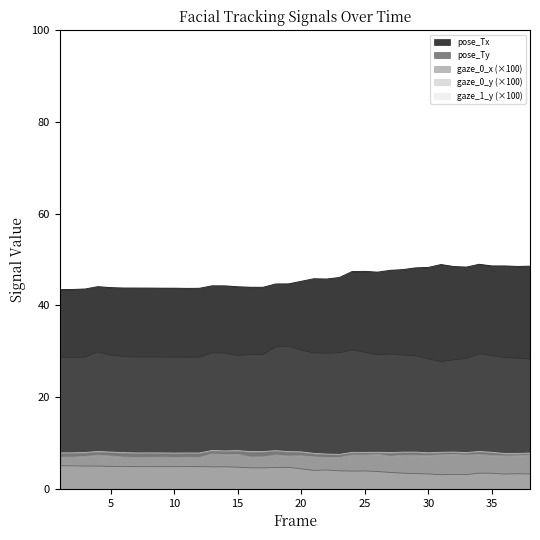

Reading right to left, extract all data points from this chart.

gaze_0_x: 38=3.2	37=3.3	36=3.2	35=3.4	34=3.4	33=3.1	32=3.1	31=3.1	30=3.2	29=3.3	28=3.4	27=3.6	26=3.8	25=3.9	24=3.9	23=3.9	22=4.1	21=4.0	20=4.4	19=4.7	18=4.7	17=4.6	16=4.6	15=4.7	14=4.8	13=4.8	12=4.8	11=4.8	10=4.8	9=4.8	8=4.8	7=4.8	6=4.9	5=4.9	4=5.0	3=5.0	2=5.0	1=5.0
gaze_0_y: 38=7.4	37=7.2	36=7.2	35=7.3	34=7.5	33=7.3	32=7.5	31=7.4	30=7.2	29=7.3	28=7.3	27=7.1	26=7.5	25=7.3	24=7.4	23=6.8	22=6.8	21=7.0	20=7.2	19=7.2	18=7.4	17=7.0	16=7.0	15=7.5	14=7.5	13=7.6	12=6.9	11=6.9	10=6.9	9=6.9	8=6.9	7=6.9	6=6.9	5=7.2	4=7.4	3=7.1	2=6.9	1=6.9
gaze_1_y: 38=7.8	37=7.7	36=7.7	35=8.0	34=8.2	33=7.9	32=8.0	31=8.0	30=7.9	29=8.0	28=8.0	27=7.9	26=8.0	25=8.0	24=8.0	23=7.5	22=7.6	21=7.7	20=8.1	19=8.1	18=8.3	17=8.1	16=8.1	15=8.3	14=8.3	13=8.4	12=7.8	11=7.8	10=7.8	9=7.8	8=7.8	7=7.8	6=7.9	5=8.0	4=8.2	3=7.9	2=7.9	1=7.8
pose_Tx: 38=48.6	37=48.5	36=48.6	35=48.6	34=49.0	33=48.4	32=48.5	31=48.9	30=48.3	29=48.2	28=47.8	27=47.7	26=47.3	25=47.4	24=47.4	23=46.1	22=45.8	21=45.8	20=45.3	19=44.7	18=44.7	17=44.0	16=44.0	15=44.1	14=44.3	13=44.3	12=43.8	11=43.7	10=43.8	9=43.8	8=43.8	7=43.8	6=43.8	5=43.9	4=44.1	3=43.6	2=43.5	1=43.5
pose_Ty: 38=28.3	37=28.5	36=28.6	35=29.0	34=29.5	33=28.4	32=28.1	31=27.8	30=28.3	29=29.0	28=29.2	27=29.4	26=29.2	25=29.8	24=30.3	23=29.7	22=29.6	21=29.6	20=30.3	19=31.1	18=31.0	17=29.3	16=29.3	15=29.1	14=29.6	13=29.6	12=28.7	11=28.7	10=28.7	9=28.7	8=28.7	7=28.8	6=28.9	5=29.1	4=29.9	3=28.7	2=28.7	1=28.6